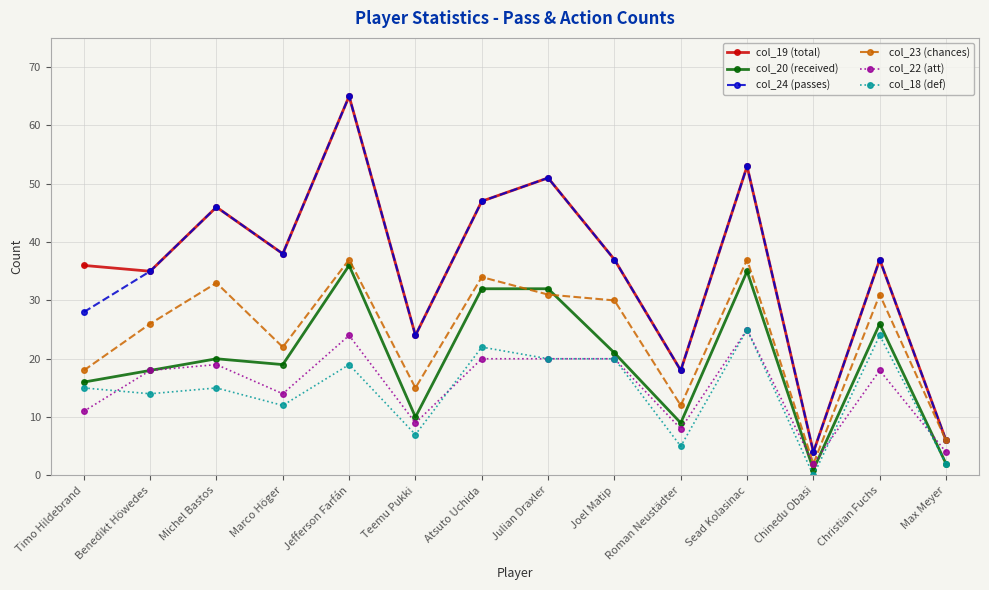

At which category does col_23 (chances) reach its first local peak?

Michel Bastos